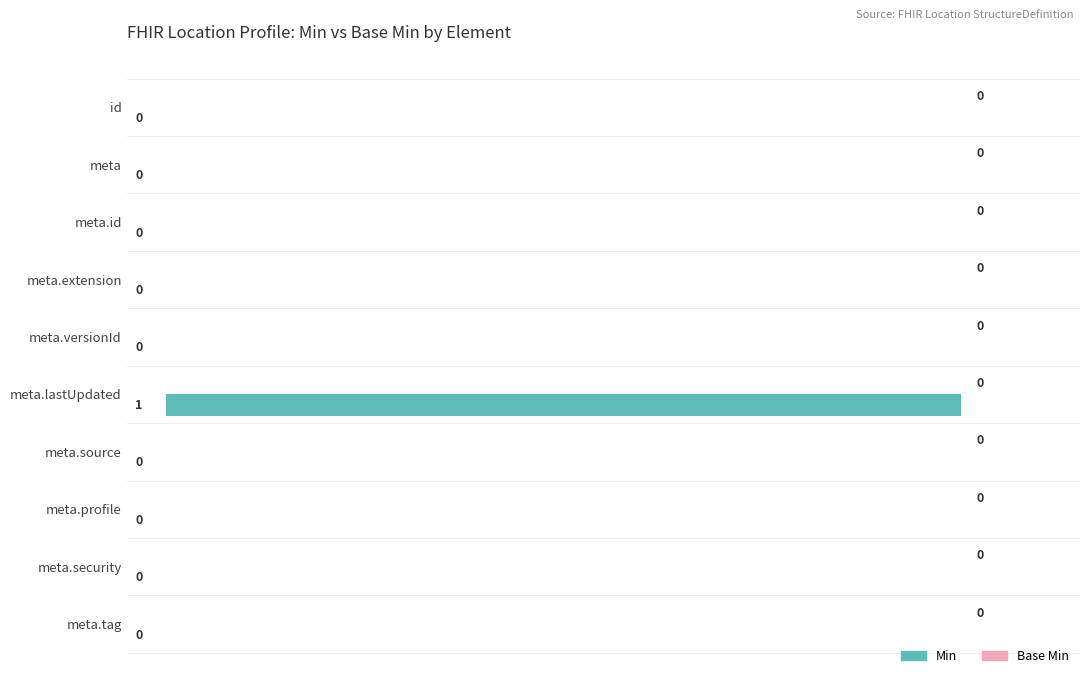

At which category does the chart reach its peak across all series?

meta.lastUpdated